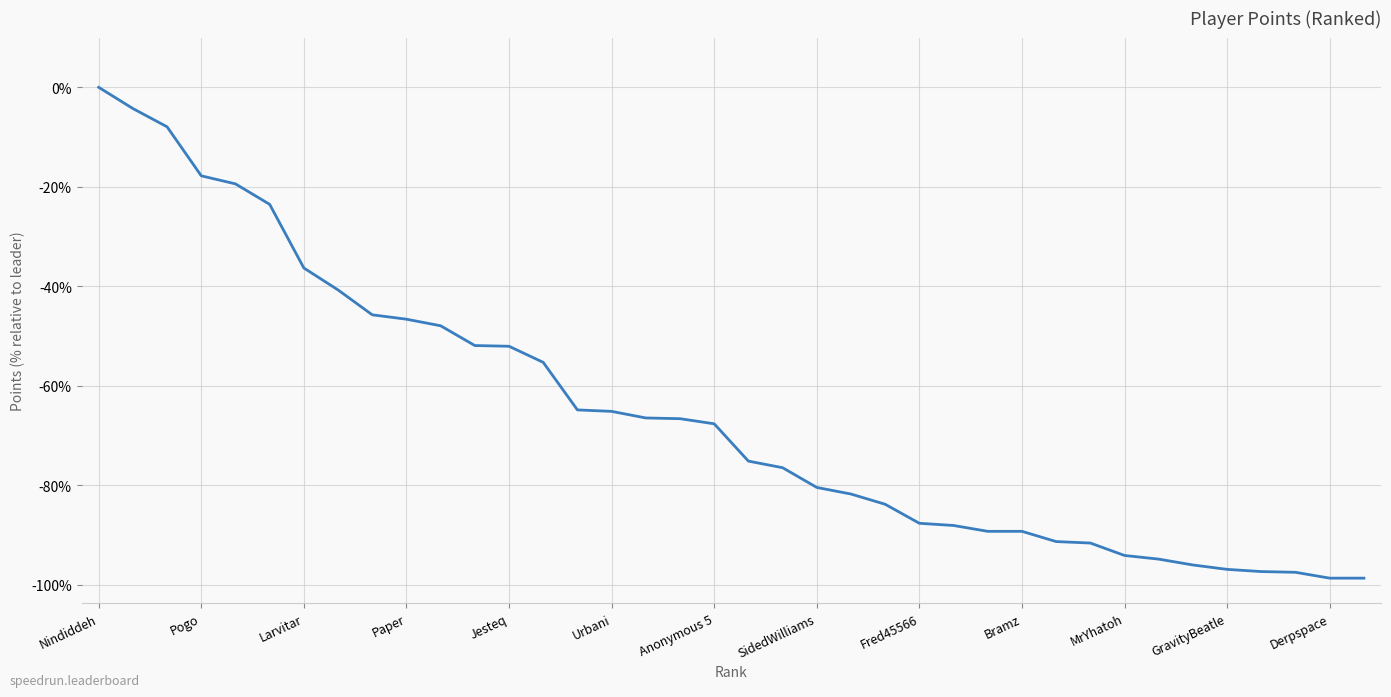

What is the difference between the maximum and minimum values?

98.7